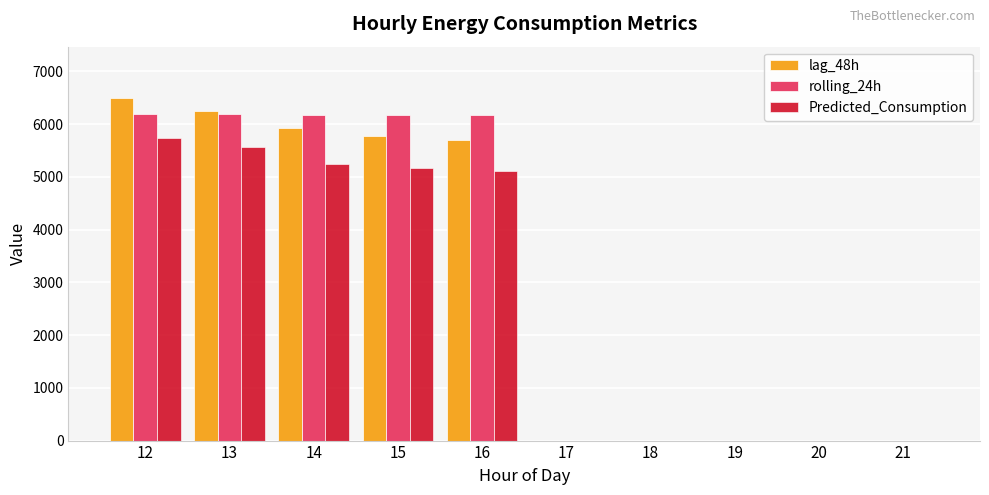

Is it true that rolling_24h equals 10940.6 at 16?

False